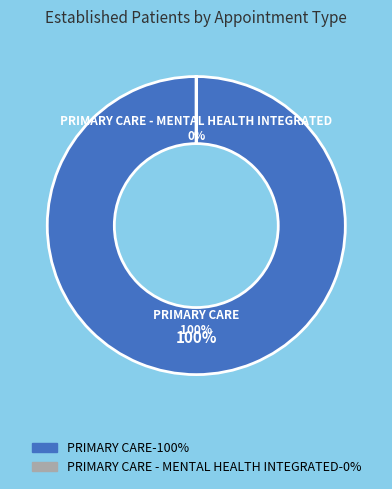

What is the smallest slice in the pie chart?

PRIMARY CARE - MENTAL HEALTH INTEGRATED